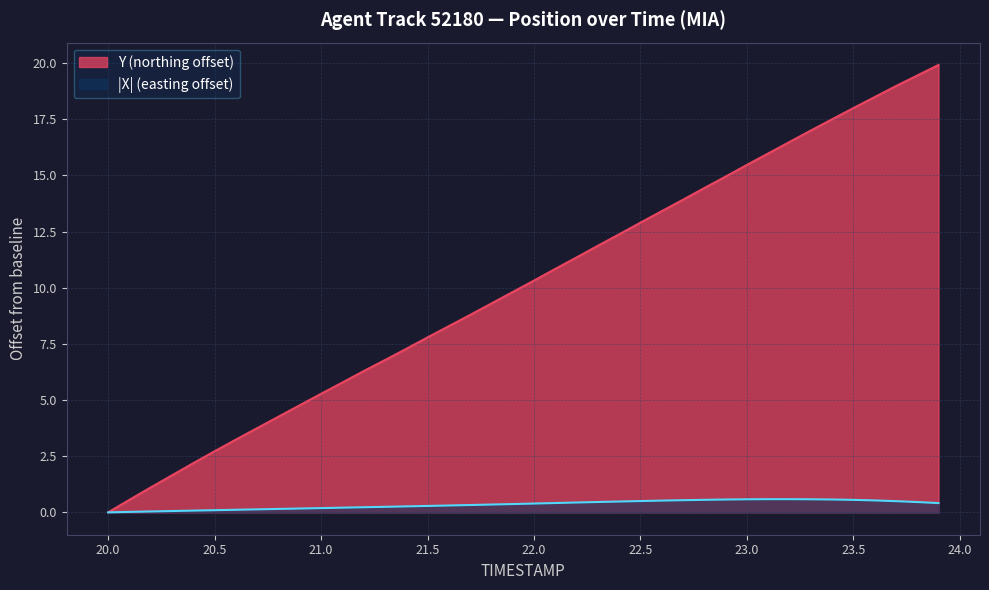

True or false: TIMESTAMP and X intersect in this chart.

False